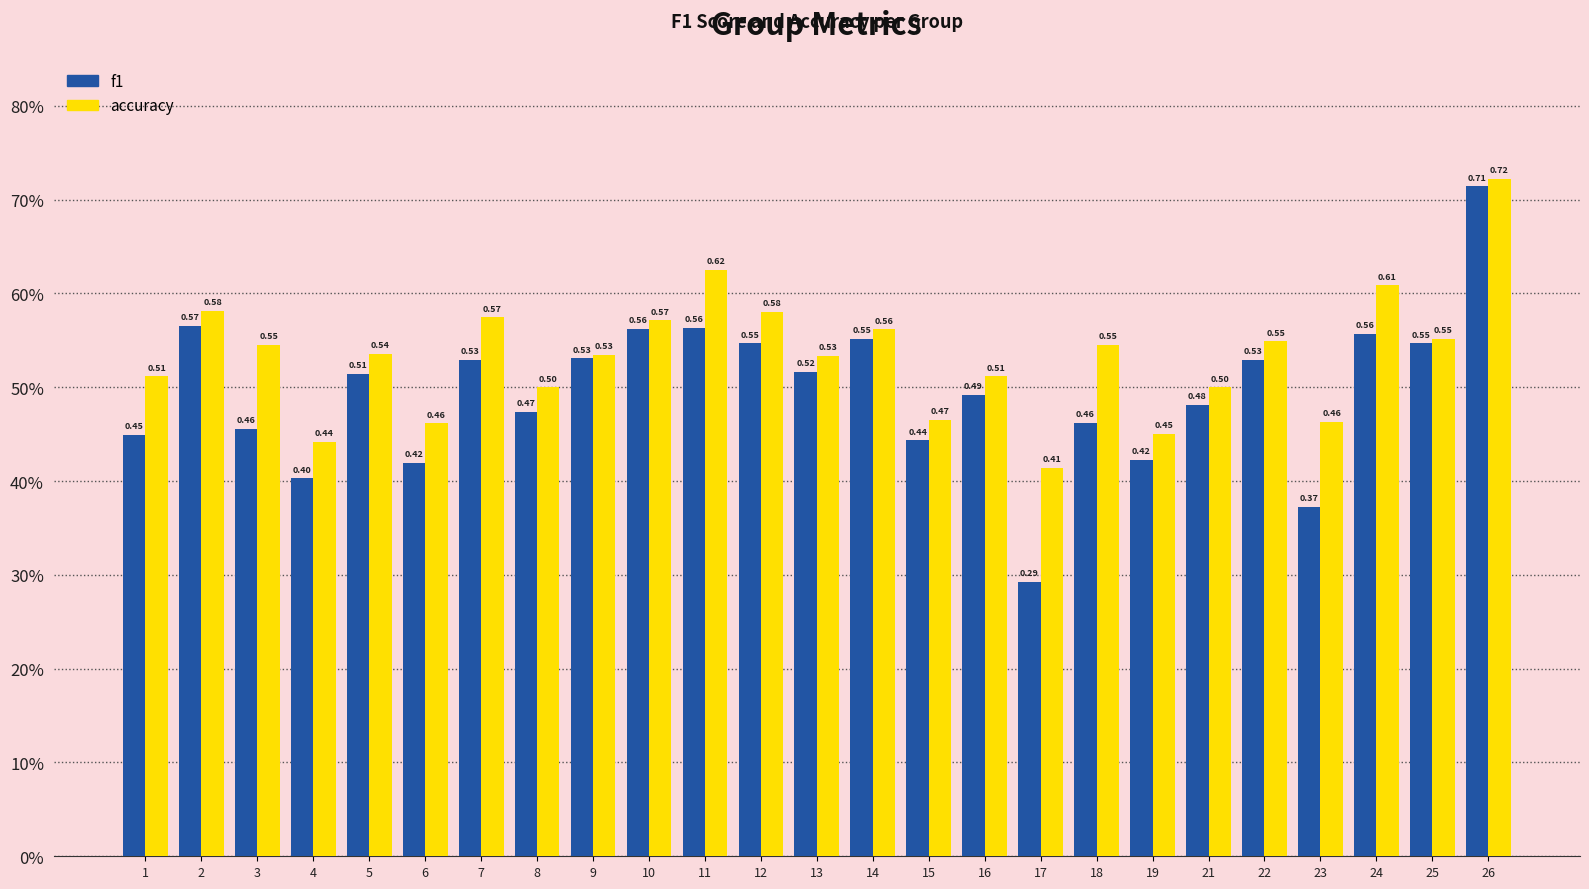

At which category is the sum across all series the highest?

26